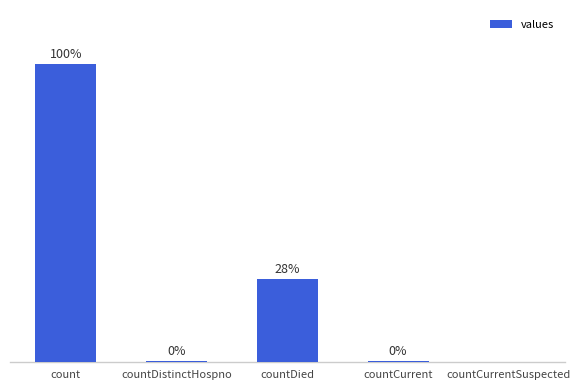

Between count and countCurrentSuspected, which is larger?

count